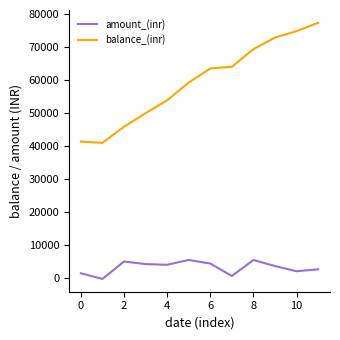

What is the difference between the maximum and minimum values in the amount_(inr) series?

5761.1